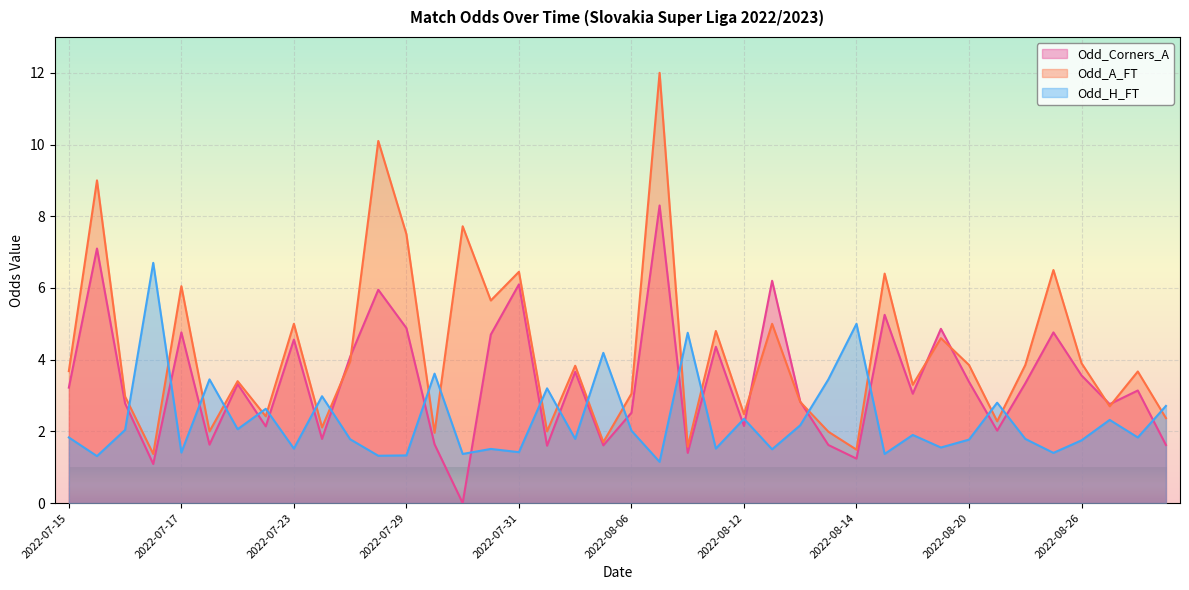

What is the maximum value shown in the chart?

12.0